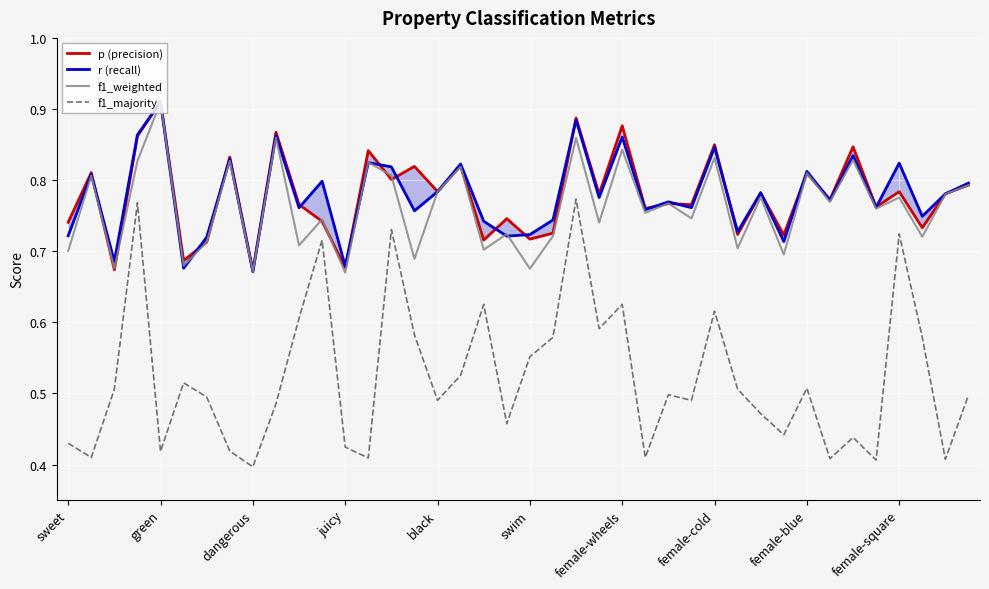

Which series changed the most between 13 and 37?

f1_majority